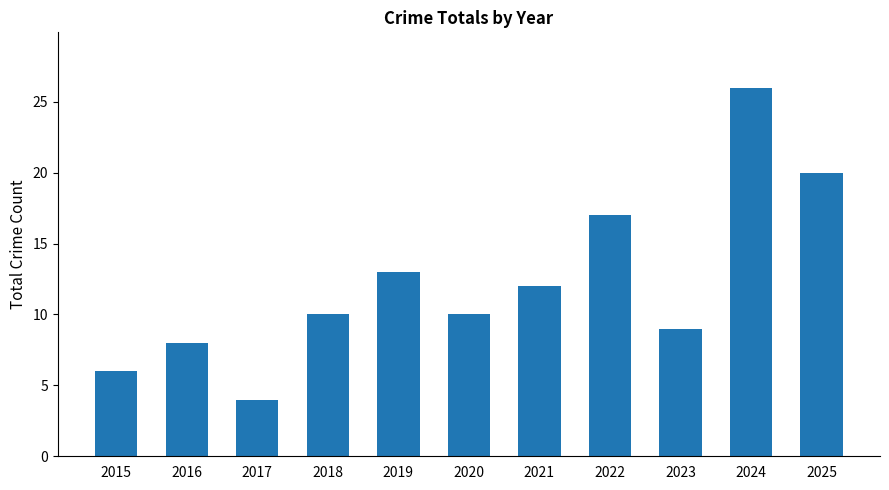

How many series are shown in this chart?

1